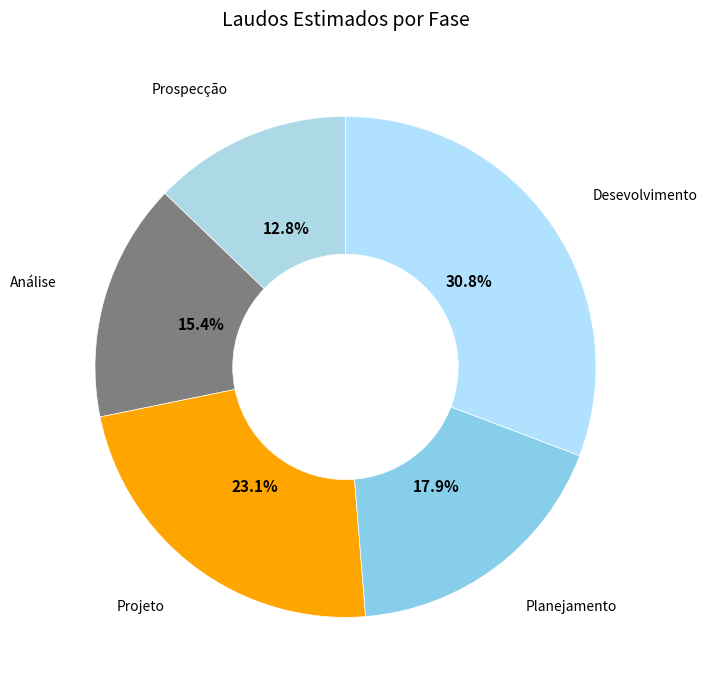

Do Análise and Prospecção together represent more than half of the pie?

No